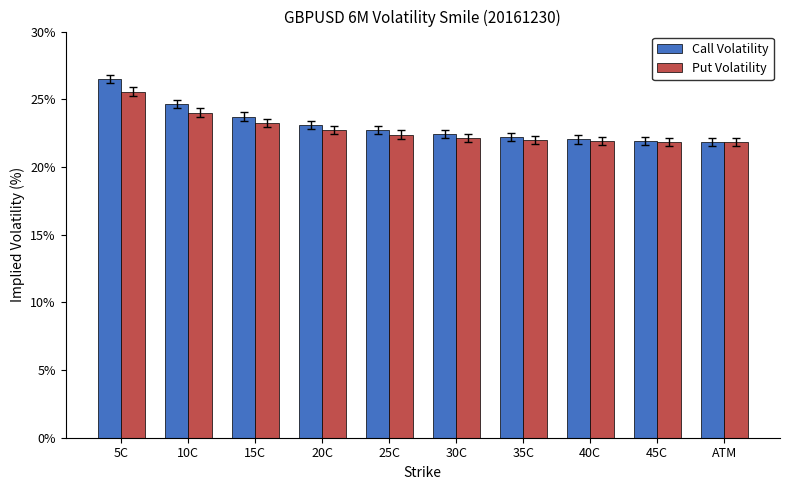

List the series in order of their peak value, lowest first.

Put Volatility, Call Volatility